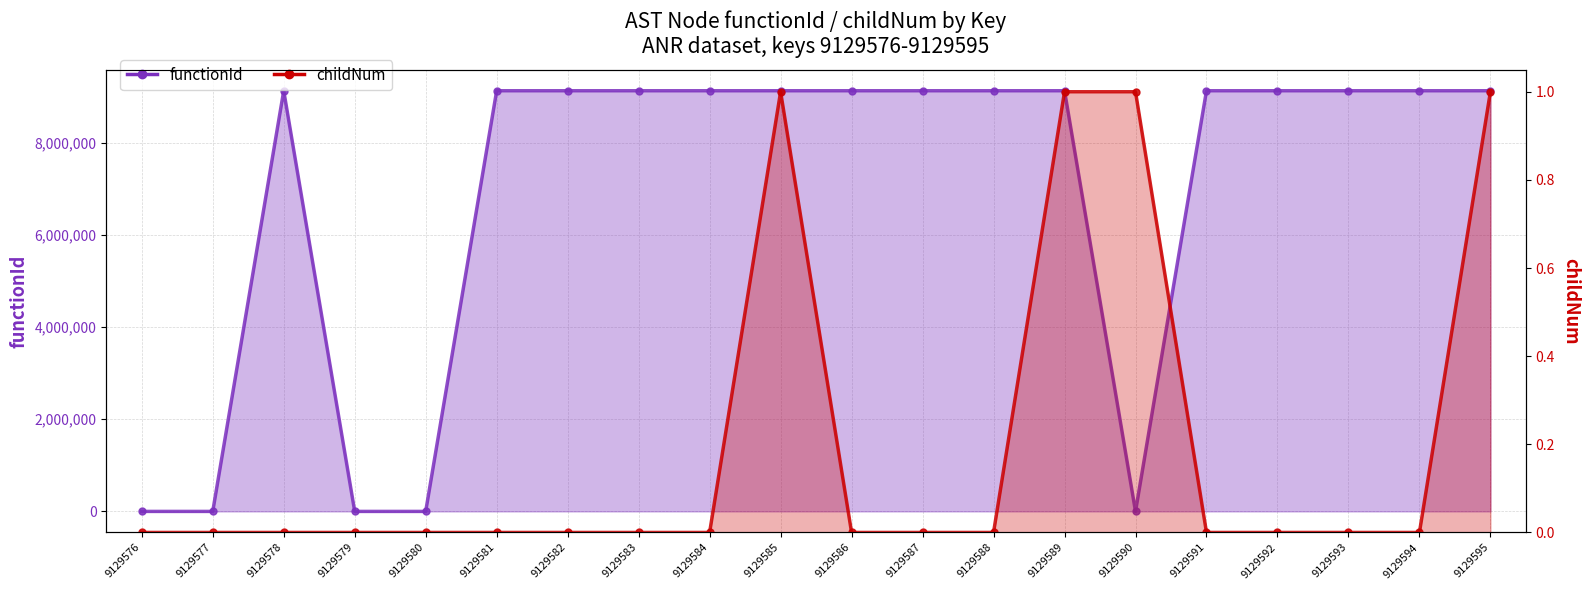

Which series has the largest range (max minus min)?

functionId